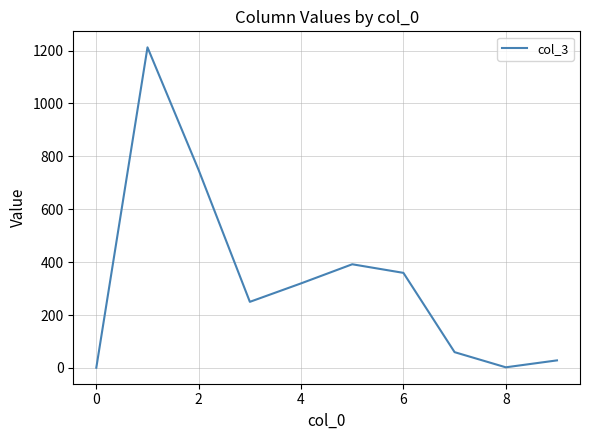

What is the difference between the maximum and minimum values?

1211.0